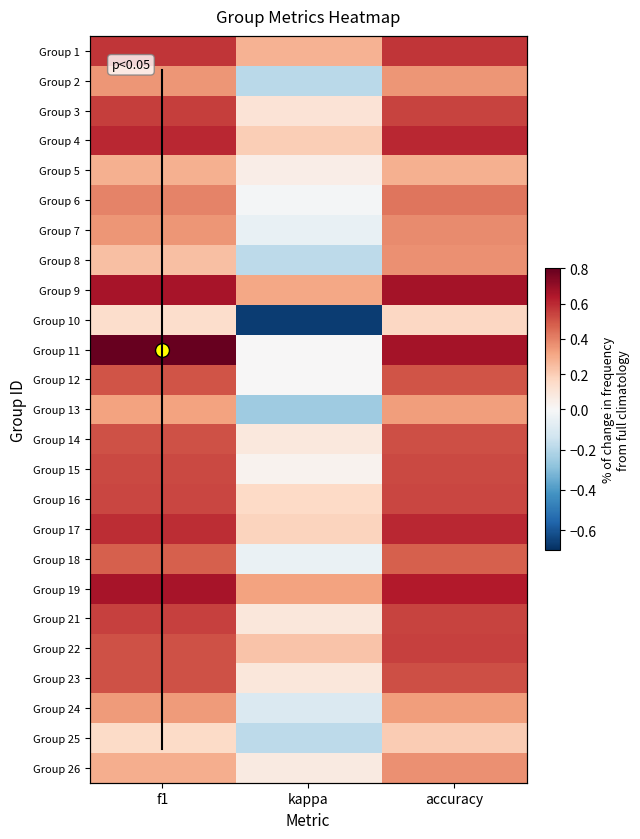

At which category is the sum across all series the highest?

accuracy